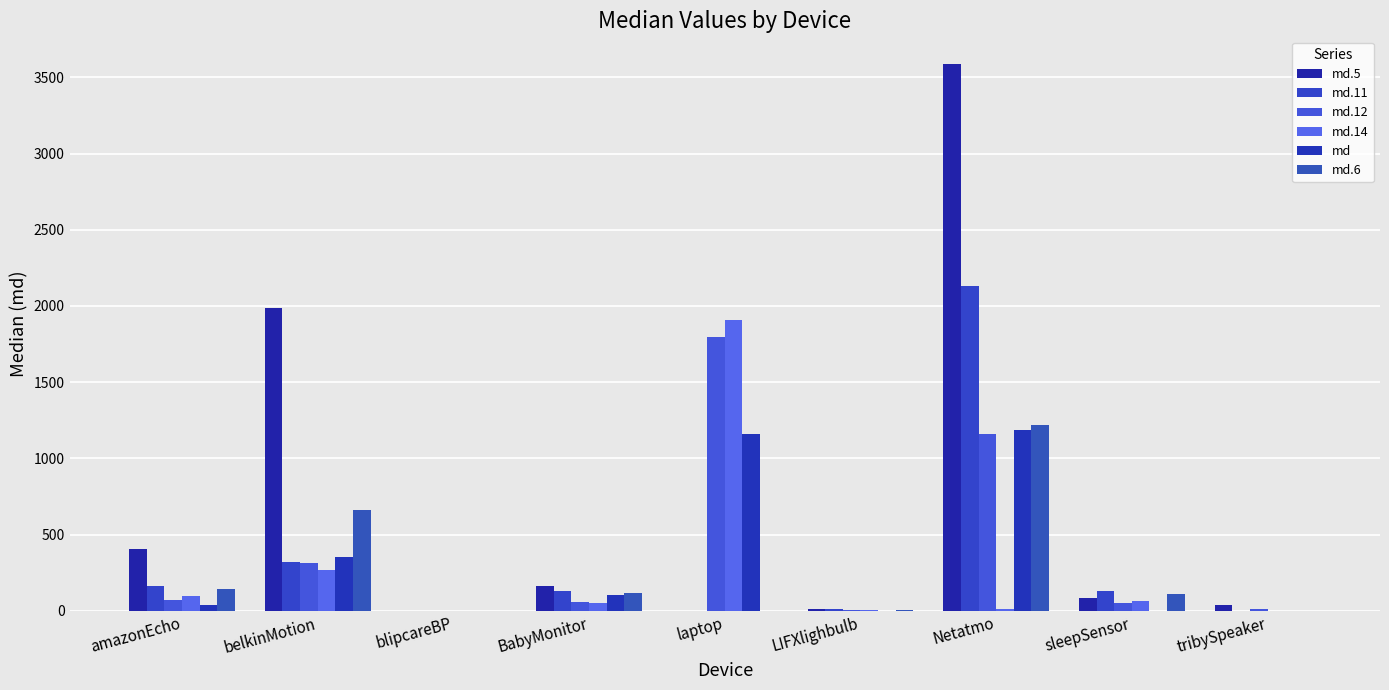

Reading left to right, what are all the values shown in this chart?

md.5: amazonEcho=405.6	belkinMotion=1986.3	blipcareBP=1.4	BabyMonitor=159.5	laptop=0.0	LIFXlighbulb=10.1	Netatmo=3589.5	sleepSensor=85.9	tribySpeaker=39.2
md.11: amazonEcho=161.7	belkinMotion=320.6	blipcareBP=0.6	BabyMonitor=132.6	laptop=0.0	LIFXlighbulb=8.6	Netatmo=2132.2	sleepSensor=127.4	tribySpeaker=1.7
md.12: amazonEcho=69.8	belkinMotion=316.5	blipcareBP=0.0	BabyMonitor=58.3	laptop=1793.5	LIFXlighbulb=3.8	Netatmo=1160.0	sleepSensor=49.0	tribySpeaker=12.6
md.14: amazonEcho=95.6	belkinMotion=266.1	blipcareBP=0.0	BabyMonitor=51.3	laptop=1907.8	LIFXlighbulb=4.6	Netatmo=10.5	sleepSensor=66.2	tribySpeaker=1.7
md: amazonEcho=36.4	belkinMotion=356.1	blipcareBP=0.5	BabyMonitor=106.8	laptop=1159.1	LIFXlighbulb=0.0	Netatmo=1189.2	sleepSensor=0.0	tribySpeaker=1.5
md.6: amazonEcho=141.3	belkinMotion=662.9	blipcareBP=0.0	BabyMonitor=115.2	laptop=0.0	LIFXlighbulb=6.1	Netatmo=1219.8	sleepSensor=107.6	tribySpeaker=1.7